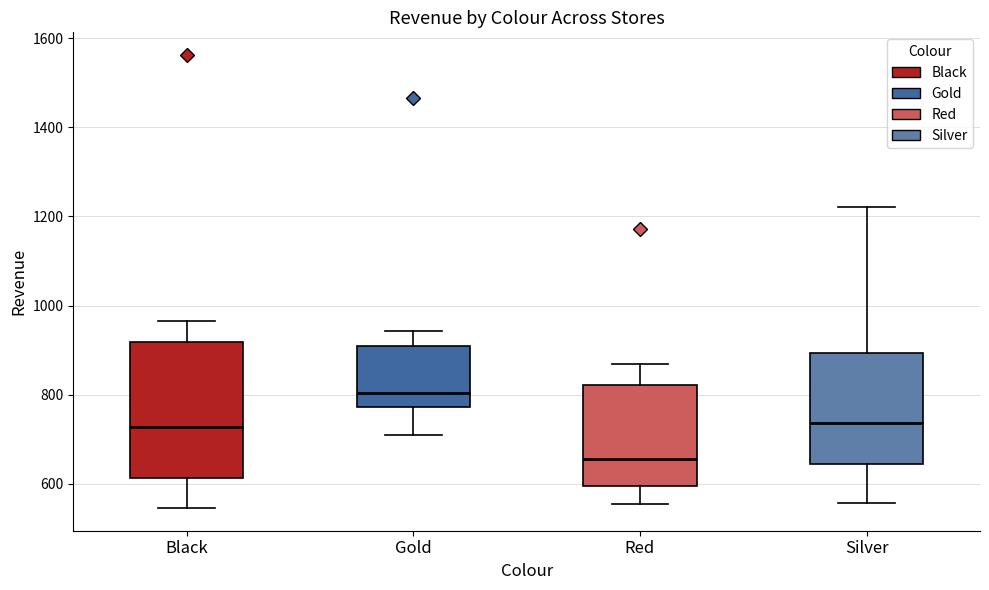

Reading left to right, transcribe this box plot: for each box, give where its median line is, the range the box spans, and where its two whiskers end, as read against the y-axis. The values are not printed on the chart, so give them approximately, as read against the axis.

Black: median 720, box 620 to 920, whiskers 540 to 960
Gold: median 800, box 780 to 900, whiskers 700 to 940
Red: median 660, box 600 to 820, whiskers 560 to 860
Silver: median 740, box 640 to 900, whiskers 560 to 1220